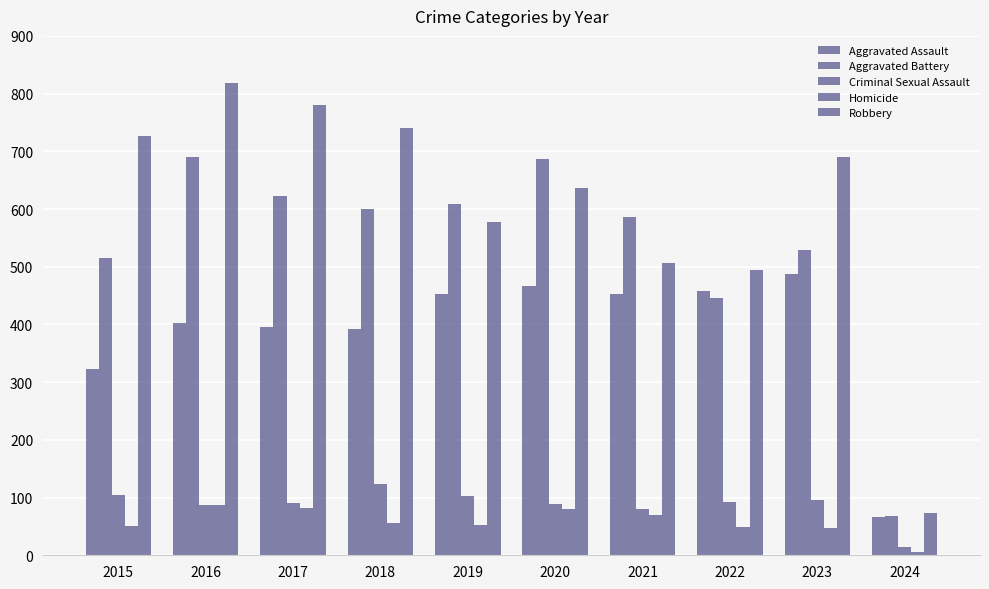

True or false: Homicide has a value of 1 at 2024.

False